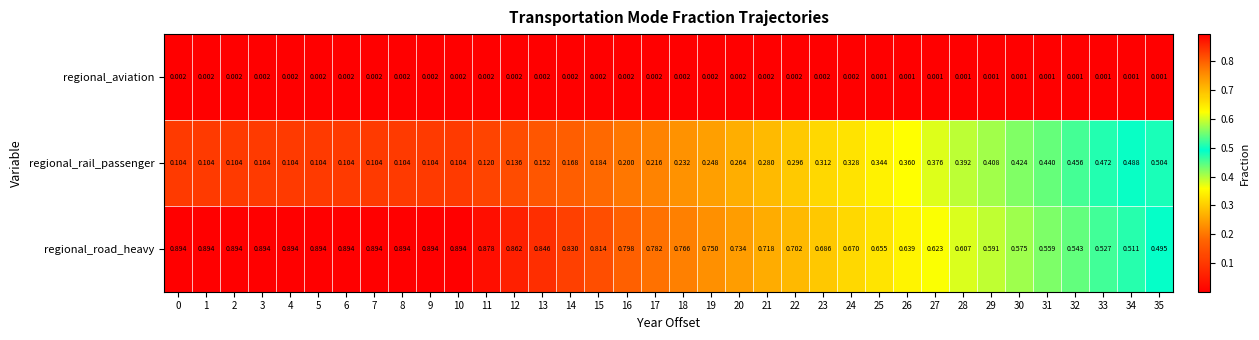

Rank the series by their average value, from highest to lowest.

regional_road_heavy, regional_rail_passenger, regional_aviation